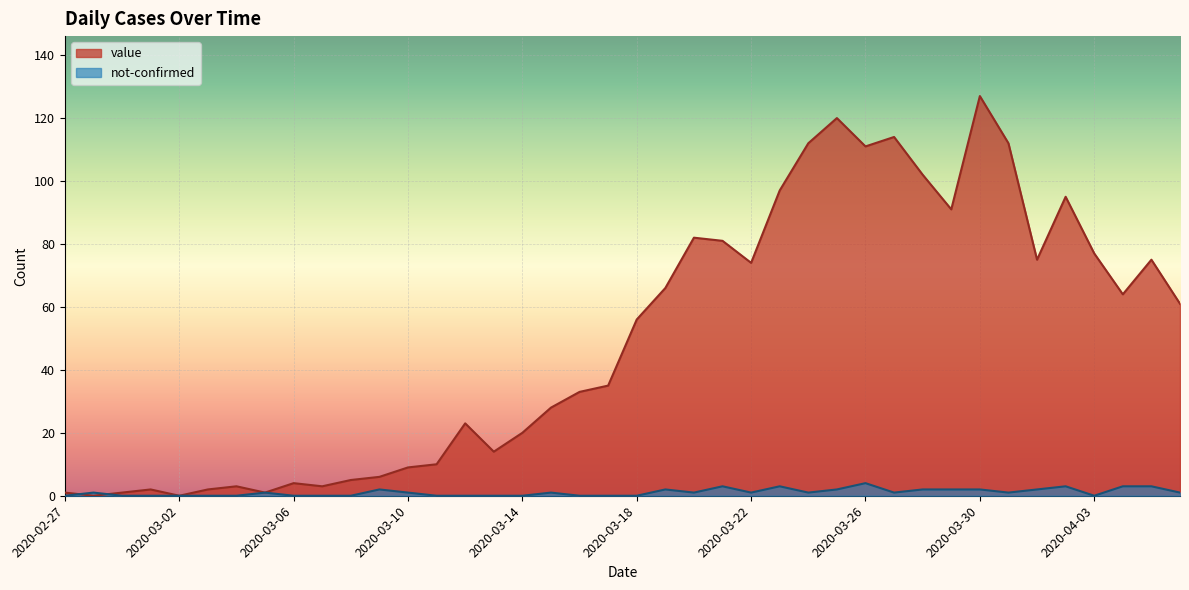

How many intersections are there between value and not-confirmed?

2